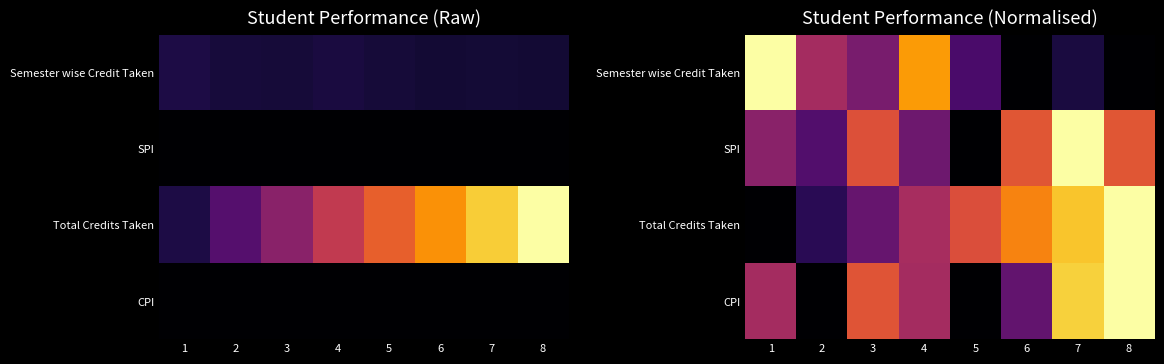

At which label is SPI closest to 0?

5